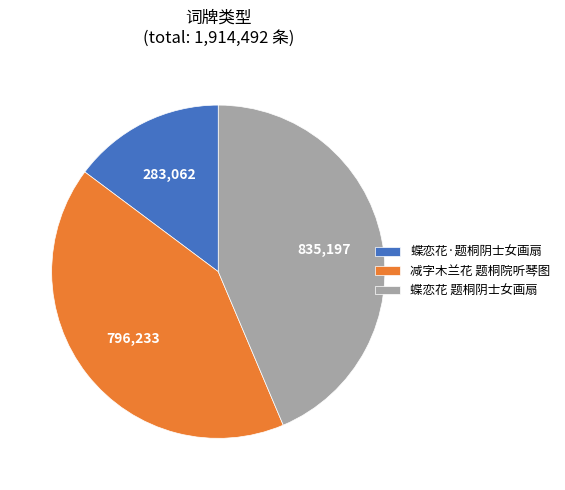

Which category has the biggest portion of the pie?

蝶恋花 题桐阴士女画扇